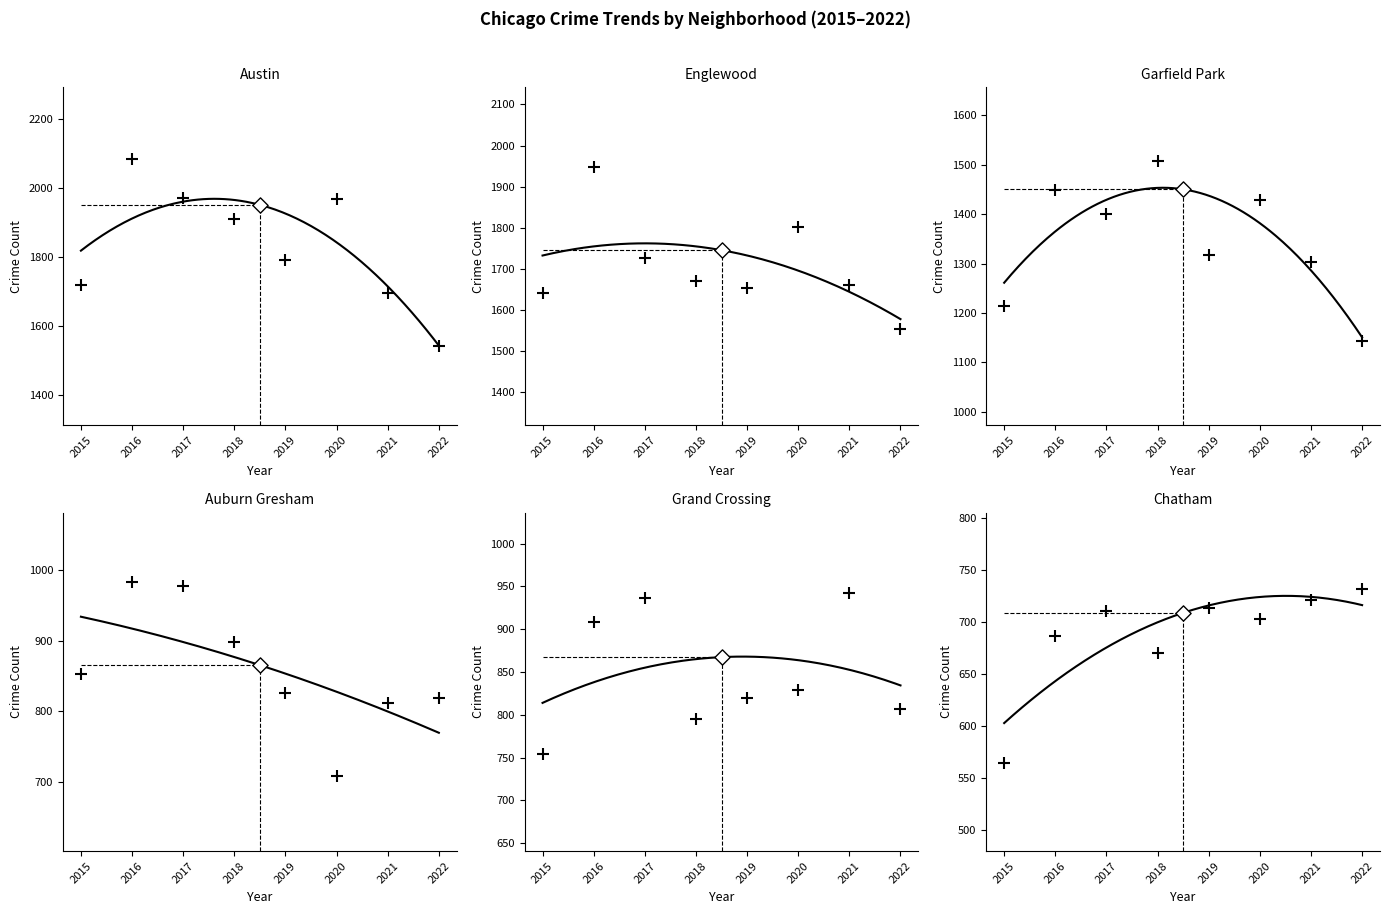

Which series has the widest spread of Y values?

Austin